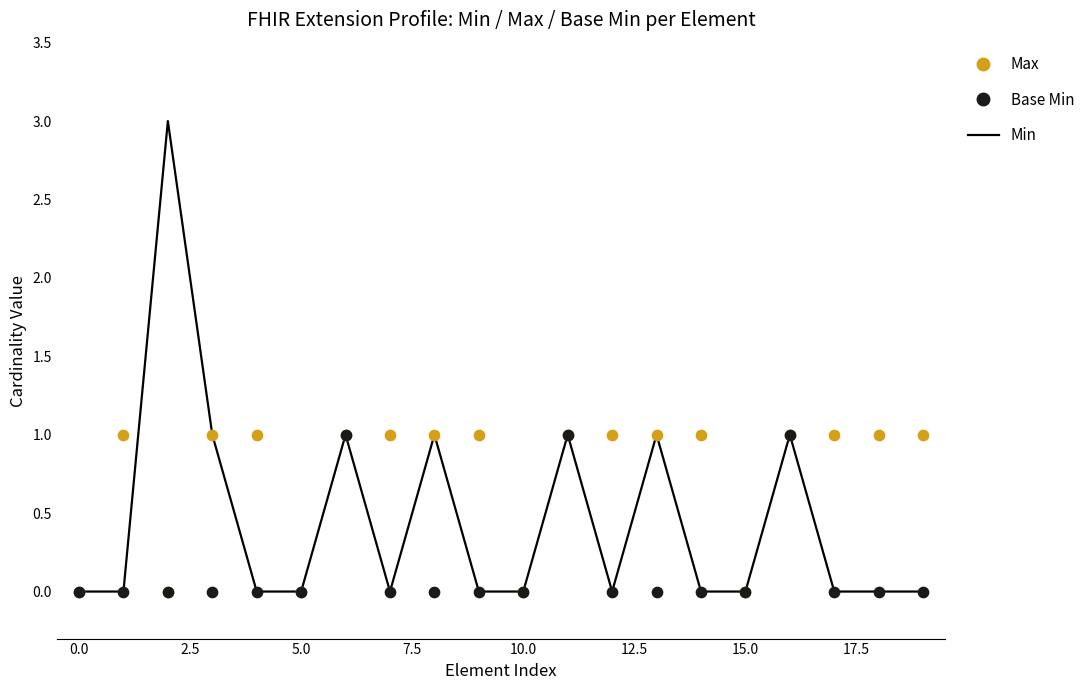

At how many categories does at least one series exceed 2?

1